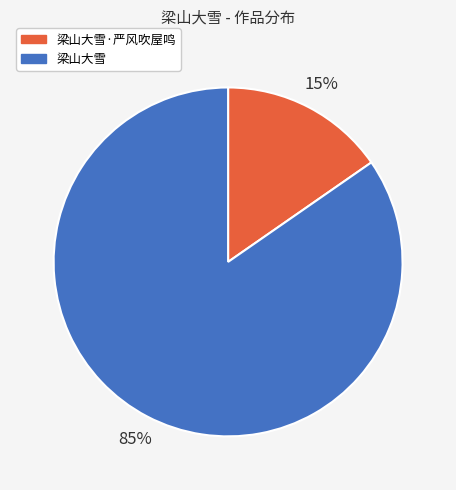

Count the number of slices in the pie.

2